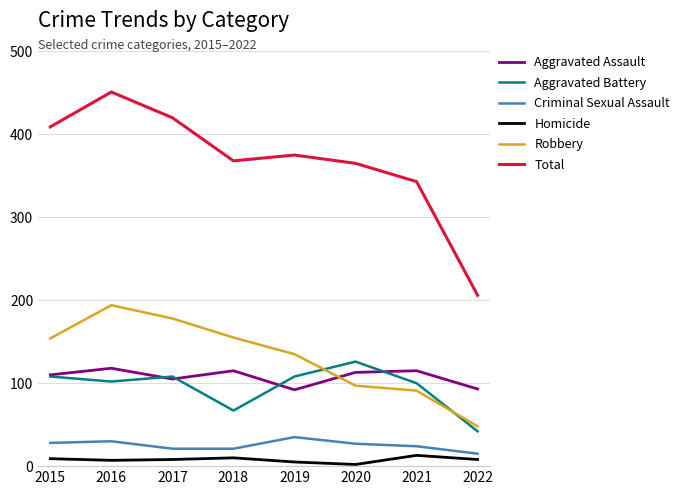

Is it true that Robbery equals 48 at 2022?

True